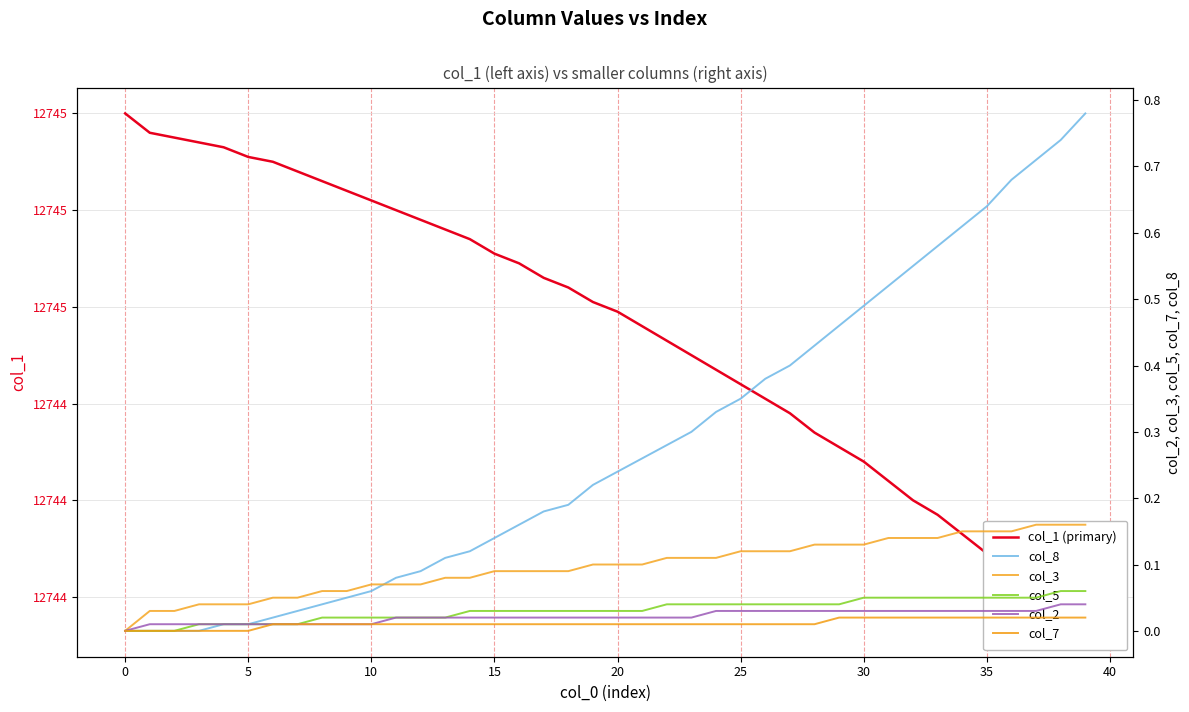

True or false: col_7 and col_3 intersect in this chart.

False